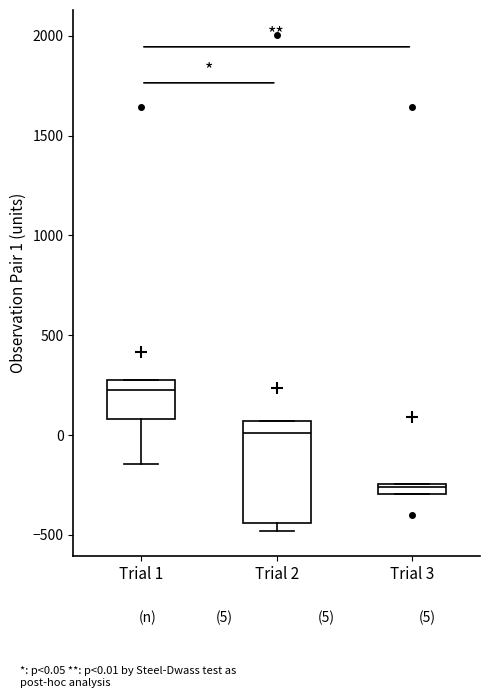

Which box is the tallest, from its lower edge to its upper edge?

Trial 2